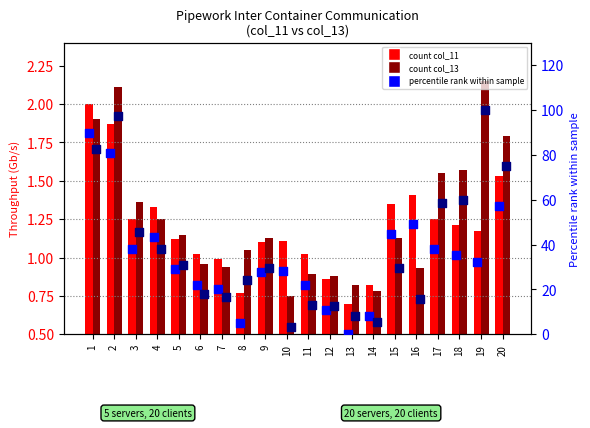

Is the value of col_13 (20 servers, 20 clients) at 17 greater than the value of percentile rank (col_13) at 7?

No